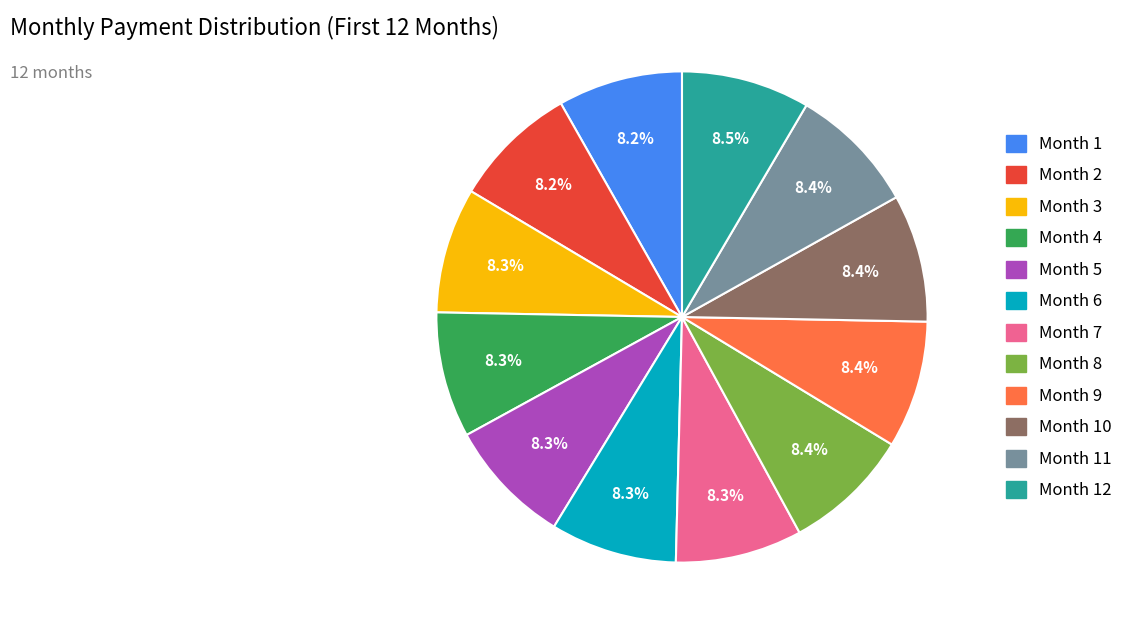

Does any single category account for the majority?

No